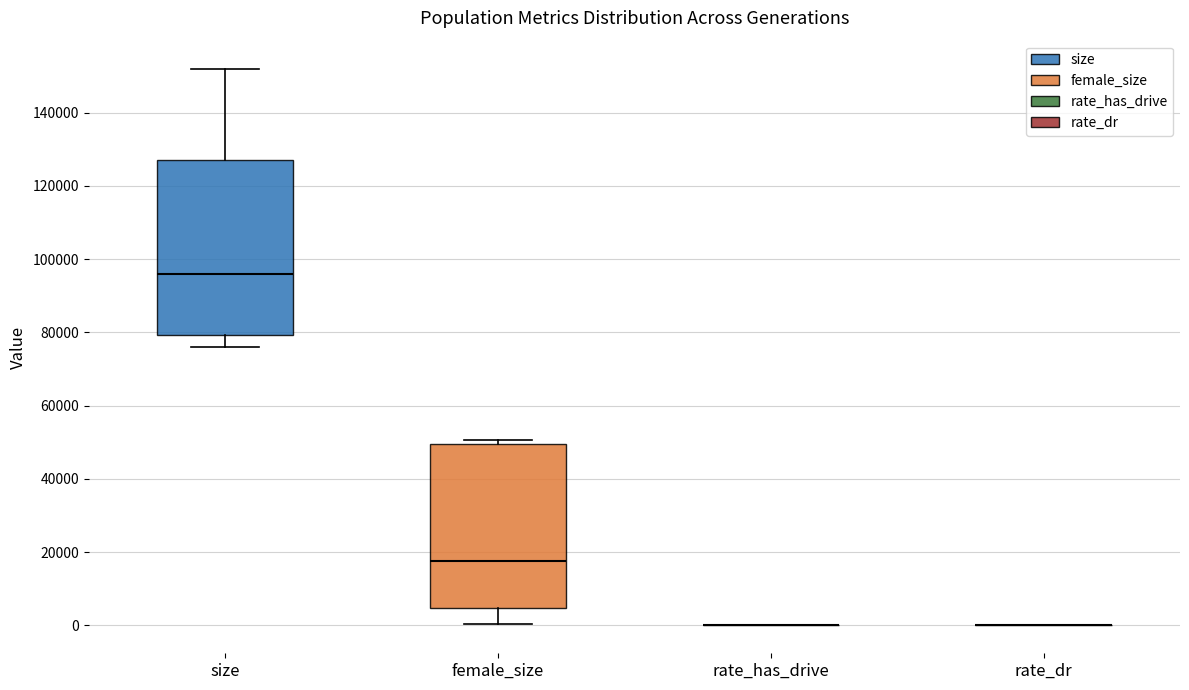

Comparing the boxes themselves (not the whiskers), which one is the tallest?

size